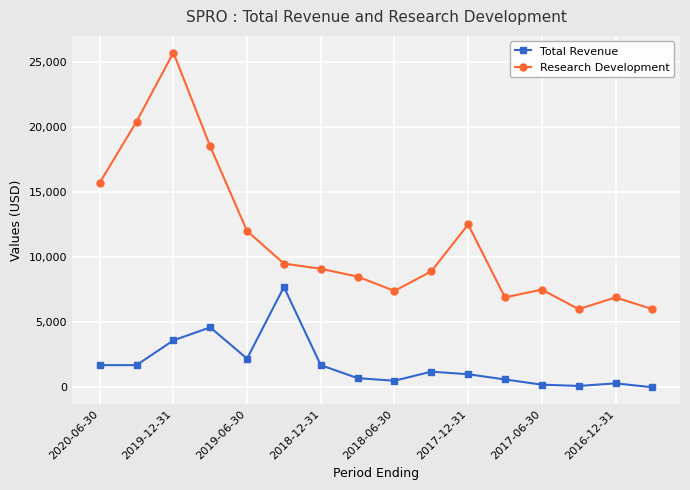

What is the minimum value for Research Development?

6000